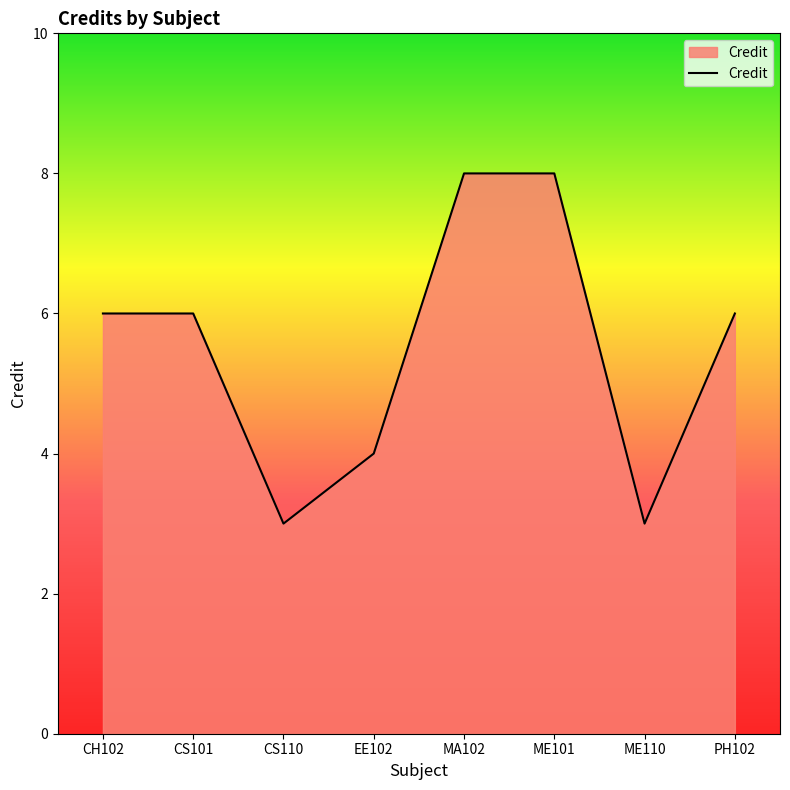

Where is the first local minimum?

CS110